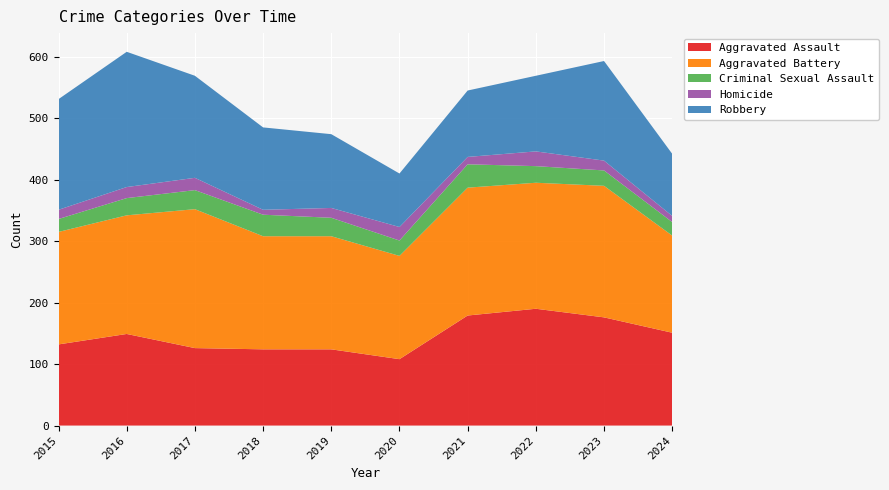

Reading left to right, extract all data points from this chart.

Aggravated Assault: 2015=132	2016=149	2017=126	2018=124	2019=124	2020=108	2021=179	2022=190	2023=176	2024=151
Aggravated Battery: 2015=183	2016=193	2017=226	2018=184	2019=184	2020=168	2021=208	2022=205	2023=214	2024=158
Criminal Sexual Assault: 2015=21	2016=28	2017=31	2018=35	2019=30	2020=25	2021=38	2022=27	2023=25	2024=22
Homicide: 2015=15	2016=18	2017=20	2018=8	2019=16	2020=22	2021=12	2022=24	2023=16	2024=10
Robbery: 2015=180	2016=220	2017=166	2018=134	2019=120	2020=87	2021=108	2022=123	2023=162	2024=101